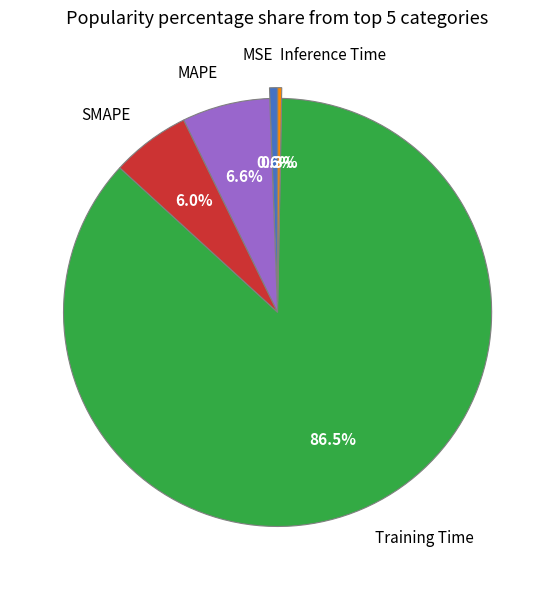

Which category has the biggest portion of the pie?

Training Time